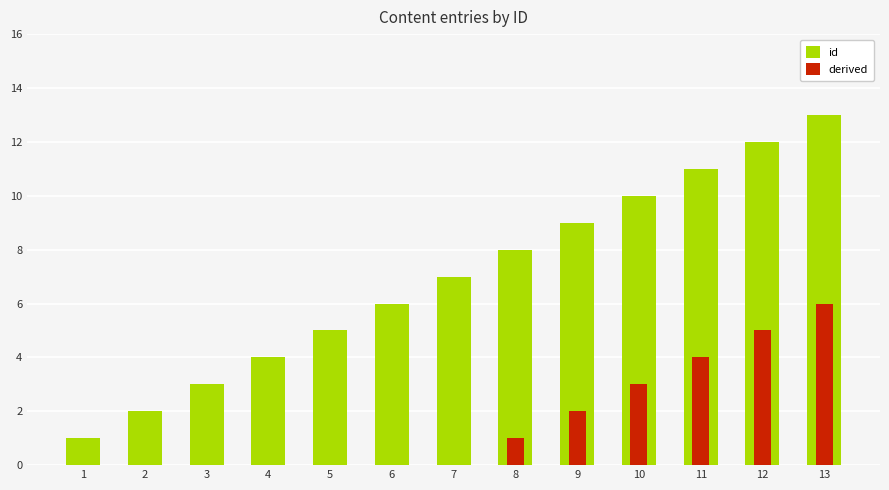

Reading right to left, extract all data points from this chart.

id: 13=13	12=12	11=11	10=10	9=9	8=8	7=7	6=6	5=5	4=4	3=3	2=2	1=1
derived: 13=6	12=5	11=4	10=3	9=2	8=1	7=0	6=0	5=0	4=0	3=0	2=0	1=0